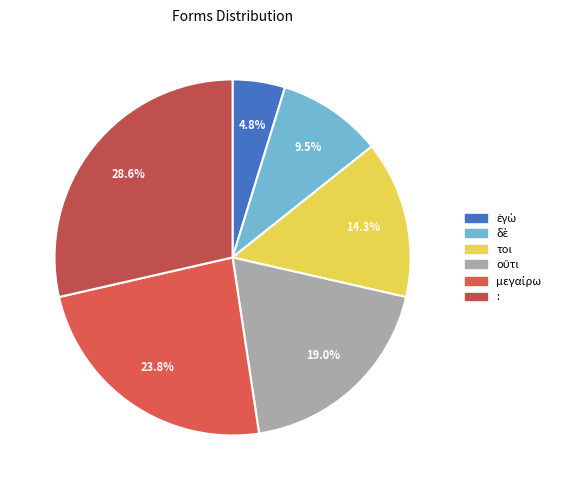

To the nearest percent, what is the combined percentage of τοι and :?

43%